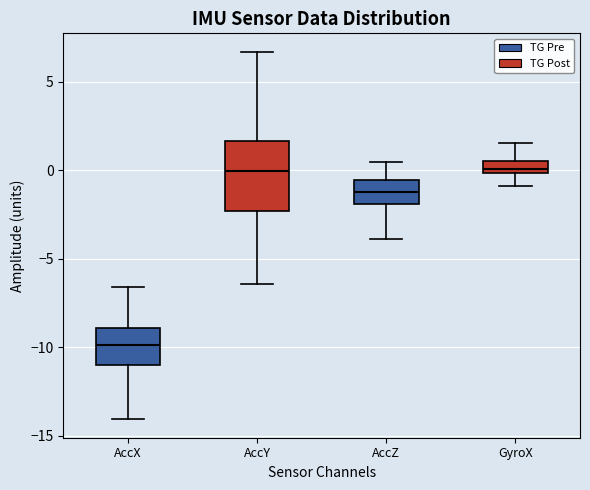

Where does the median line of the box for AccY sit on the y-axis? The values are not printed on the chart, so give them approximately, as read against the axis.

0.0